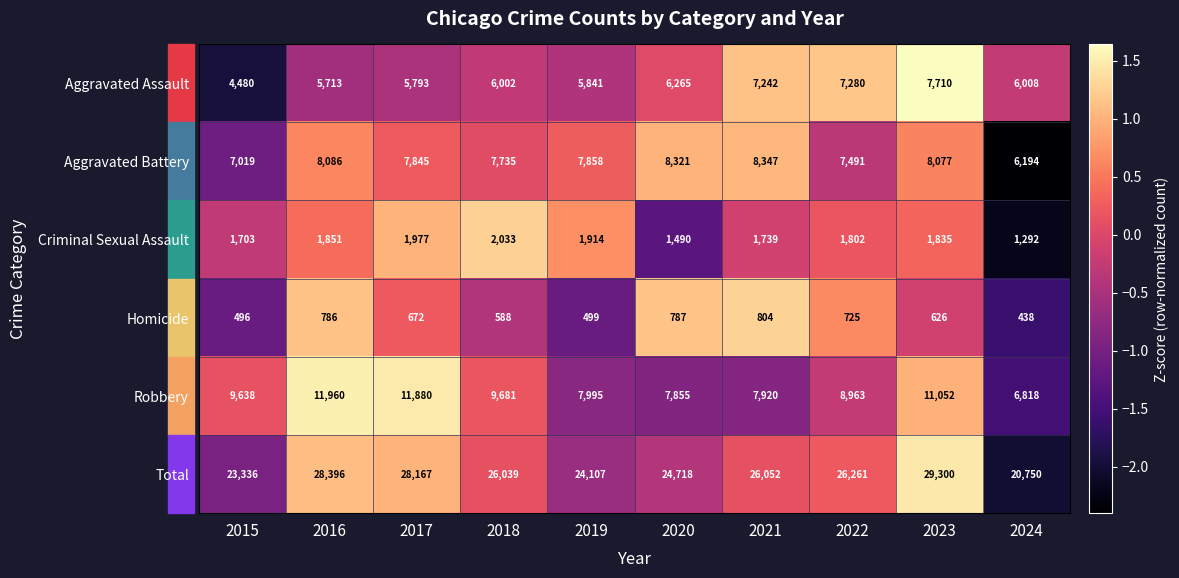

How many data points does each series have?

10